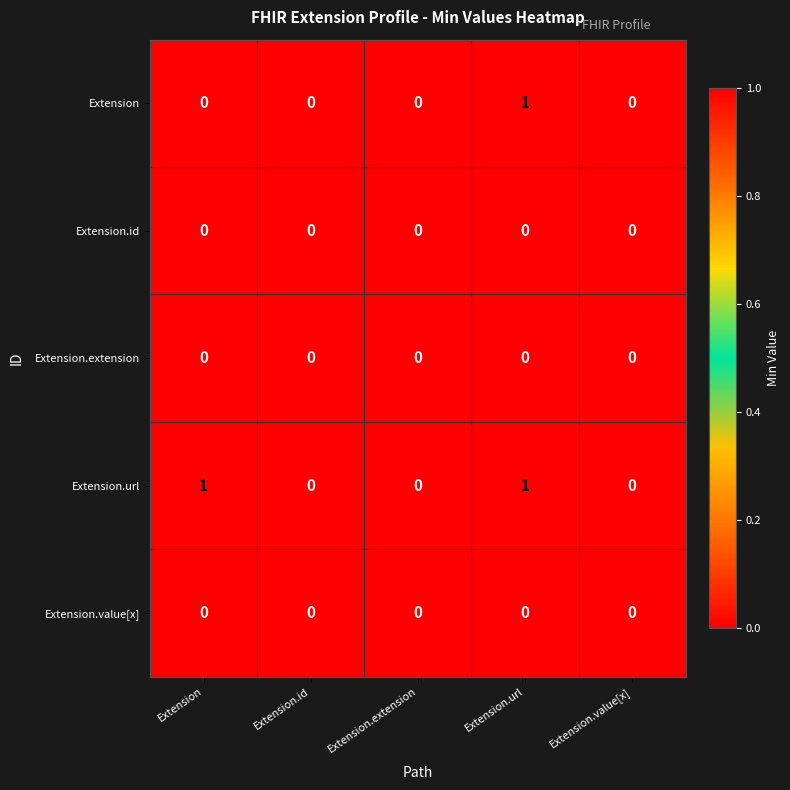

True or false: Extension has a value of 1 at Extension.value[x].

False